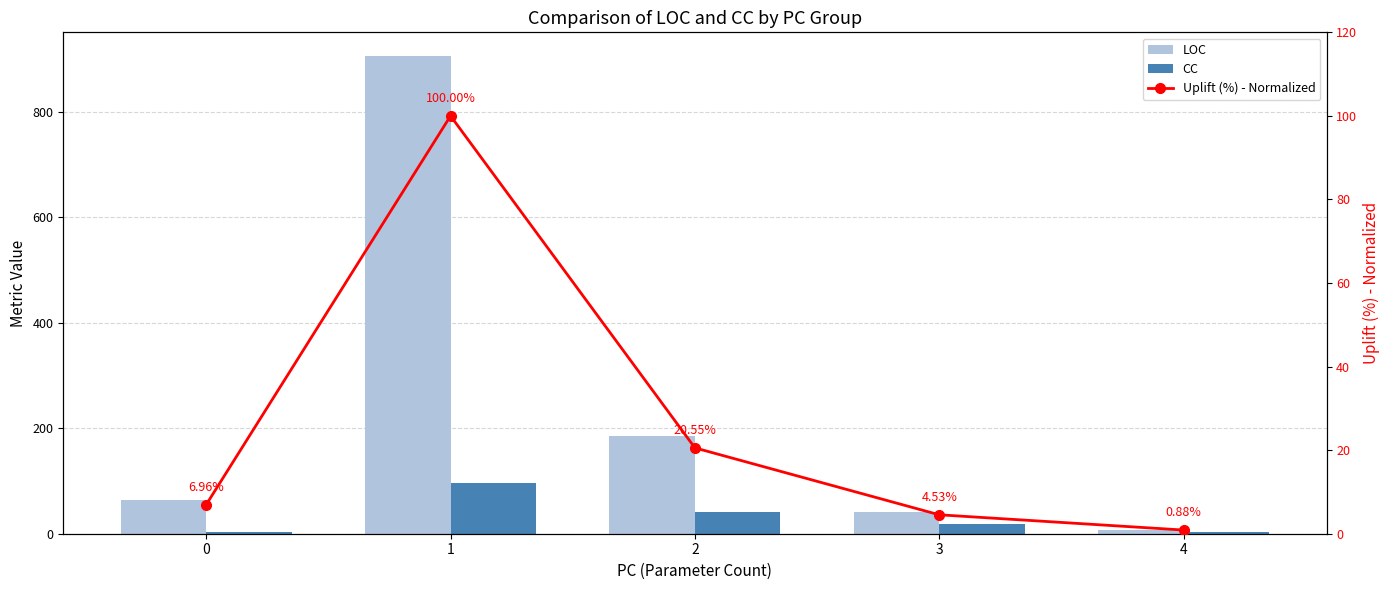

What is the sum of the CC values at 4 and 0?

6.0